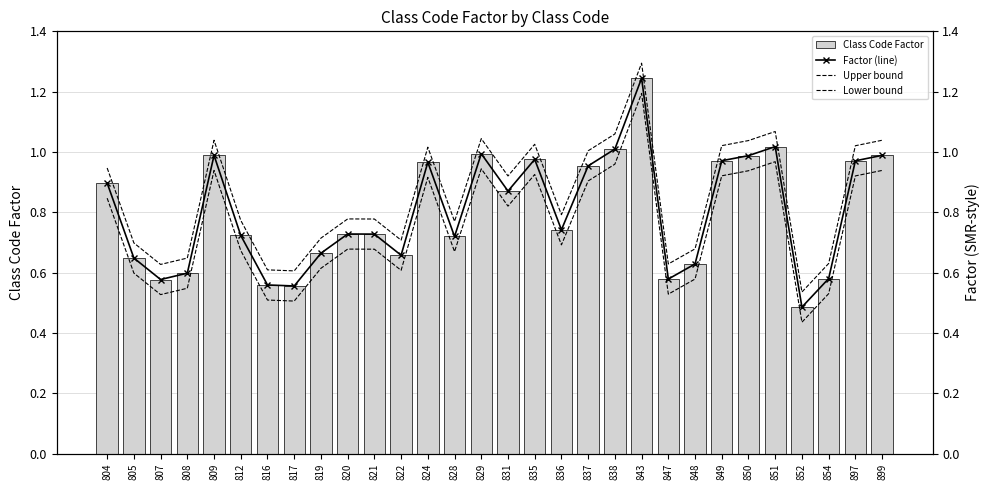

True or false: Lower bound has a value of 0.9 at 824.

True